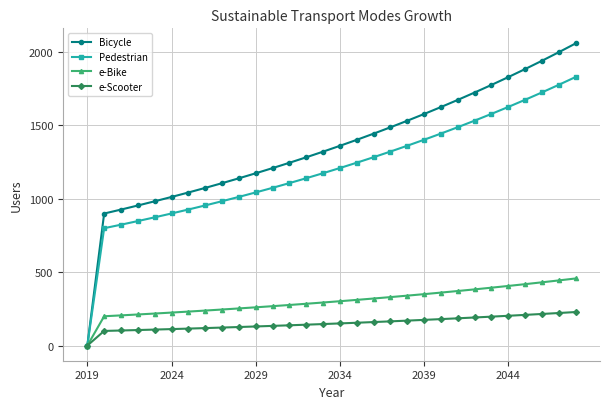

Which series has the largest range (max minus min)?

Bicycle